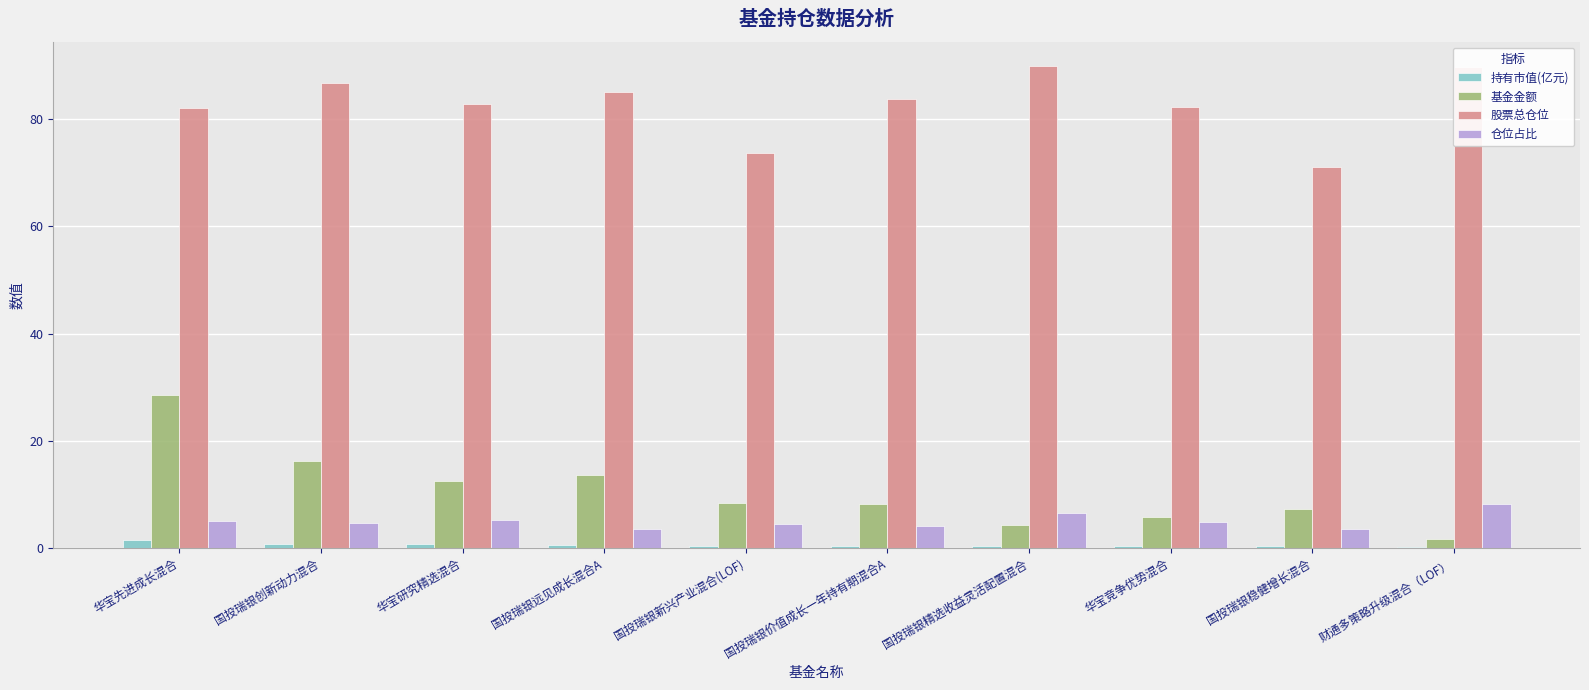

Read the 基金金额 value at 国投瑞银稳健增长混合.

7.2